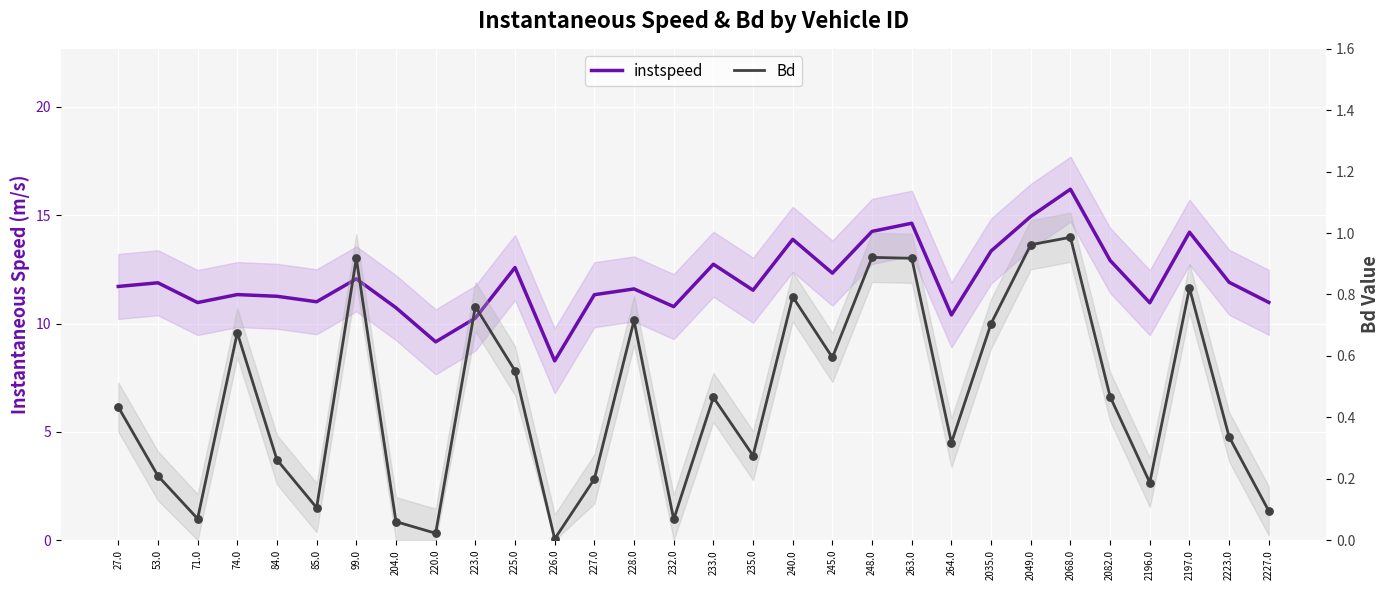

Which series has the largest Y range (max minus min)?

instspeed